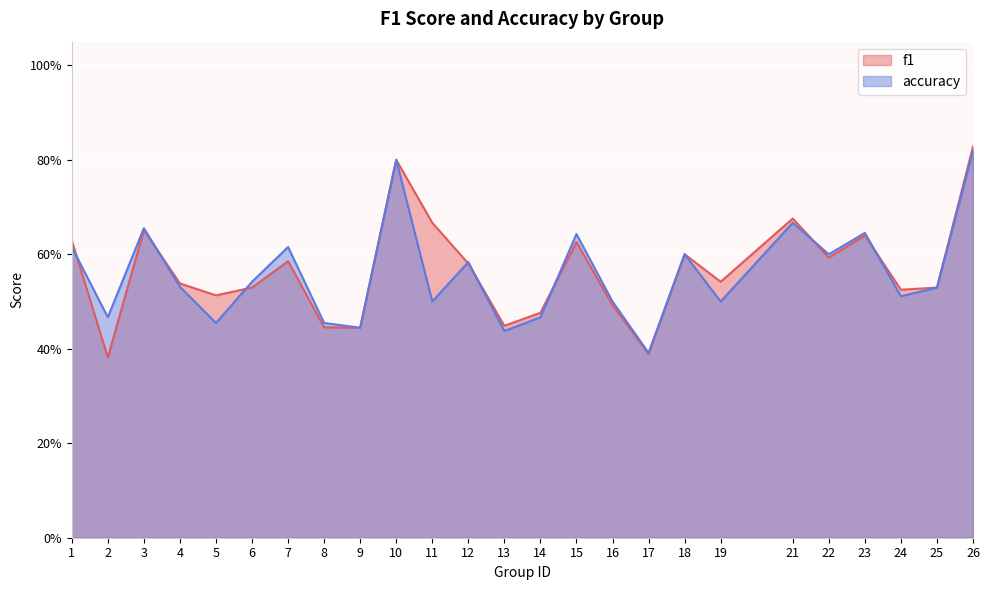

Reading right to left, extract all data points from this chart.

f1: 26=0.8	25=0.5	24=0.5	23=0.6	22=0.6	21=0.7	19=0.5	18=0.6	17=0.4	16=0.5	15=0.6	14=0.5	13=0.4	12=0.6	11=0.7	10=0.8	9=0.4	8=0.4	7=0.6	6=0.5	5=0.5	4=0.5	3=0.7	2=0.4	1=0.6
accuracy: 26=0.8	25=0.5	24=0.5	23=0.6	22=0.6	21=0.7	19=0.5	18=0.6	17=0.4	16=0.5	15=0.6	14=0.5	13=0.4	12=0.6	11=0.5	10=0.8	9=0.4	8=0.5	7=0.6	6=0.5	5=0.5	4=0.5	3=0.7	2=0.5	1=0.6